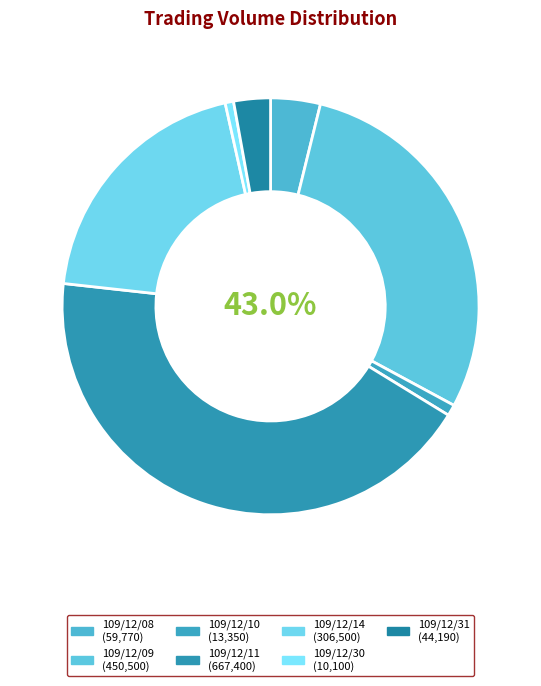

What is the total percentage of 109/12/14 and 109/12/09?

48.8%